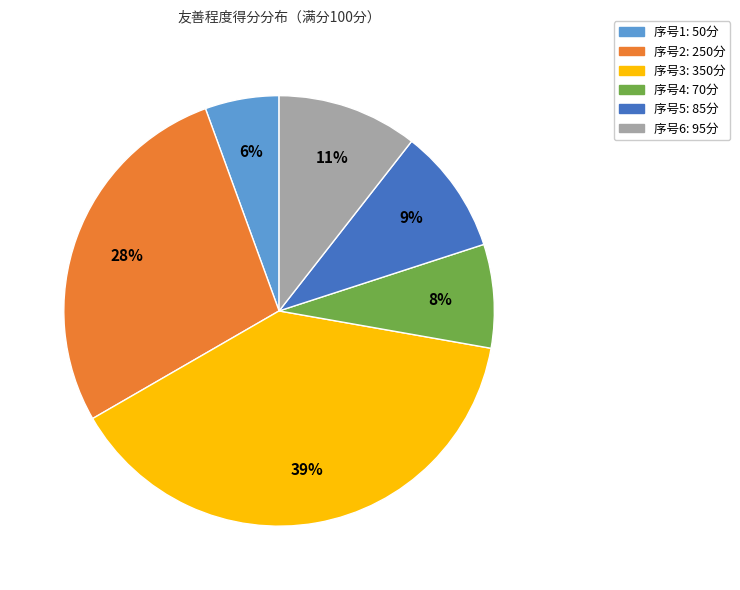

Is there any slice that represents more than half of the pie?

No